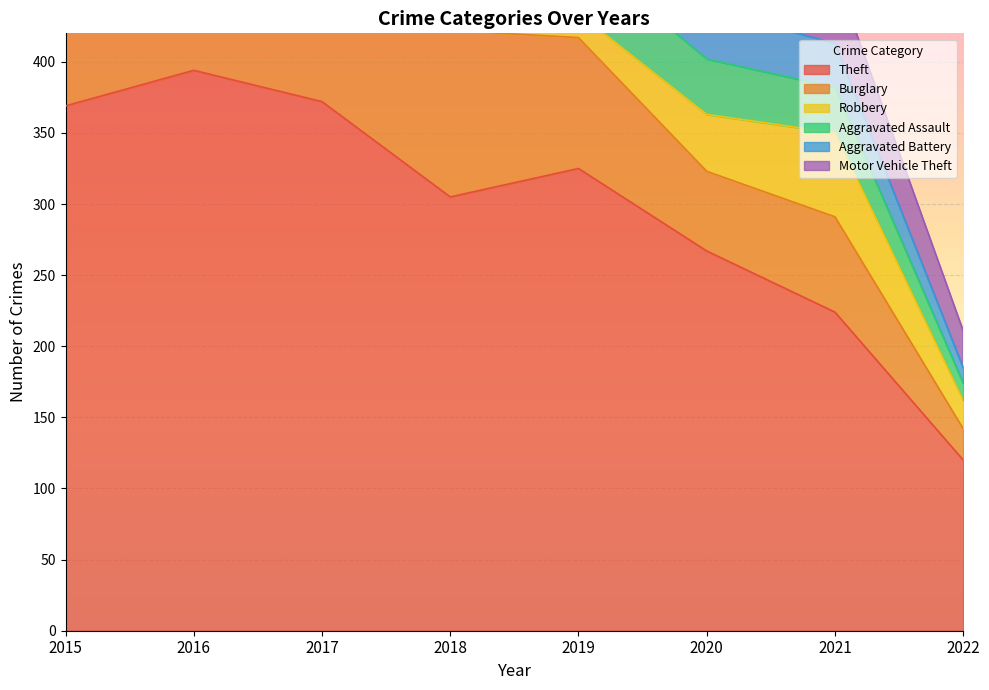

Reading left to right, list all the values displayed in this chart.

Theft: 2015=369	2016=394	2017=372	2018=305	2019=325	2020=267	2021=224	2022=120
Burglary: 2015=123	2016=113	2017=133	2018=117	2019=92	2020=56	2021=67	2022=22
Robbery: 2015=41	2016=69	2017=55	2018=33	2019=17	2020=40	2021=59	2022=20
Aggravated Assault: 2015=32	2016=32	2017=32	2018=50	2019=43	2020=39	2021=32	2022=12
Aggravated Battery: 2015=31	2016=41	2017=32	2018=37	2019=44	2020=35	2021=31	2022=11
Motor Vehicle Theft: 2015=96	2016=59	2017=59	2018=63	2019=35	2020=40	2021=49	2022=26